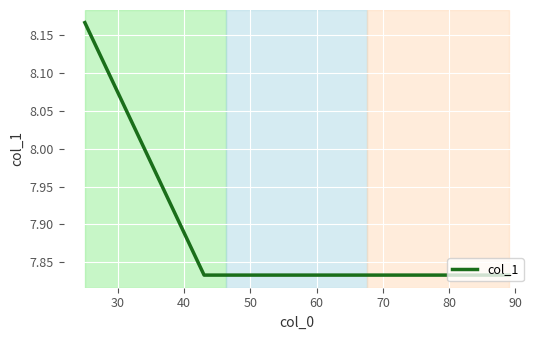

What is the difference between the maximum and second lowest values?

0.3